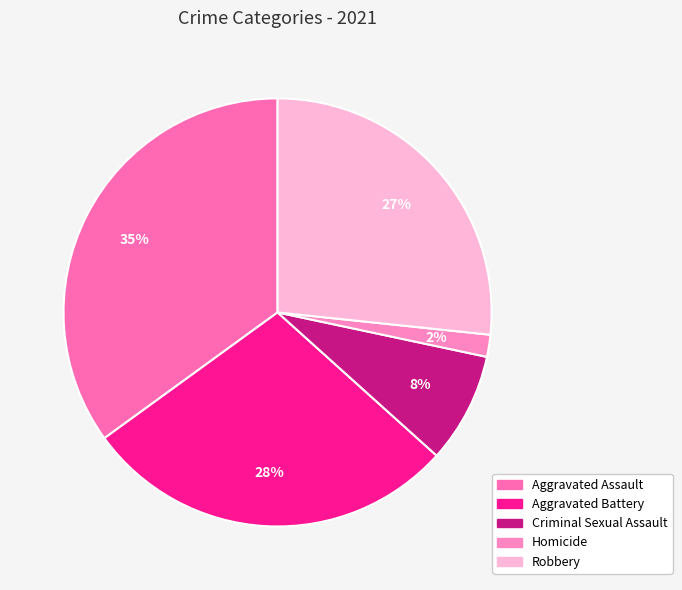

Rank the categories by value from highest to lowest.

Aggravated Assault, Aggravated Battery, Robbery, Criminal Sexual Assault, Homicide